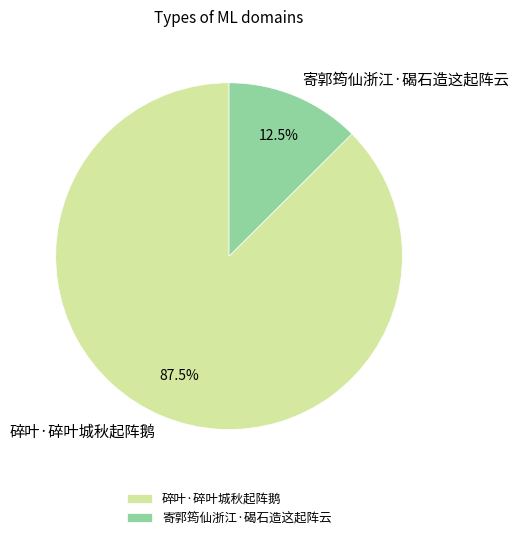

Which slice is the smallest?

寄郭筠仙浙江·碣石造这起阵云